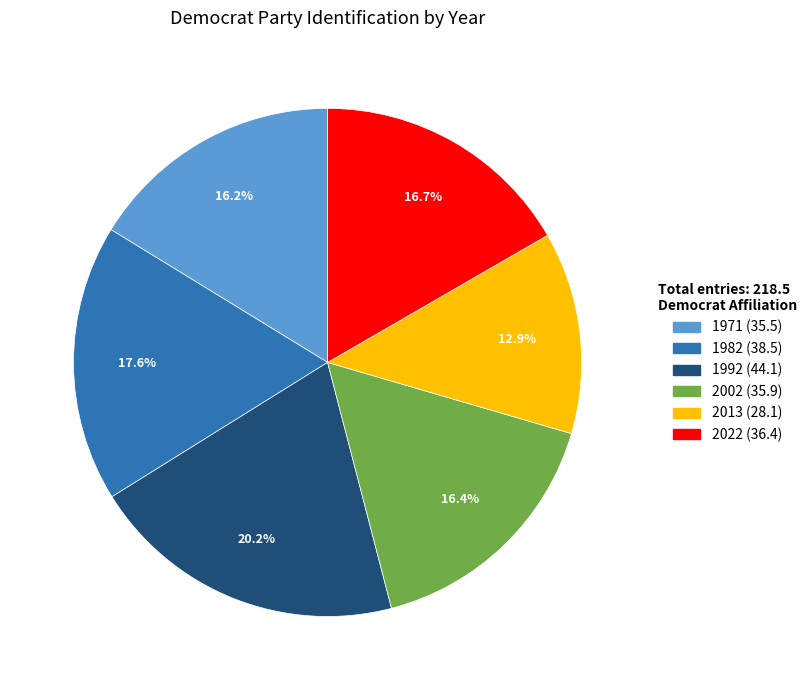

Which category has the biggest portion of the pie?

1992